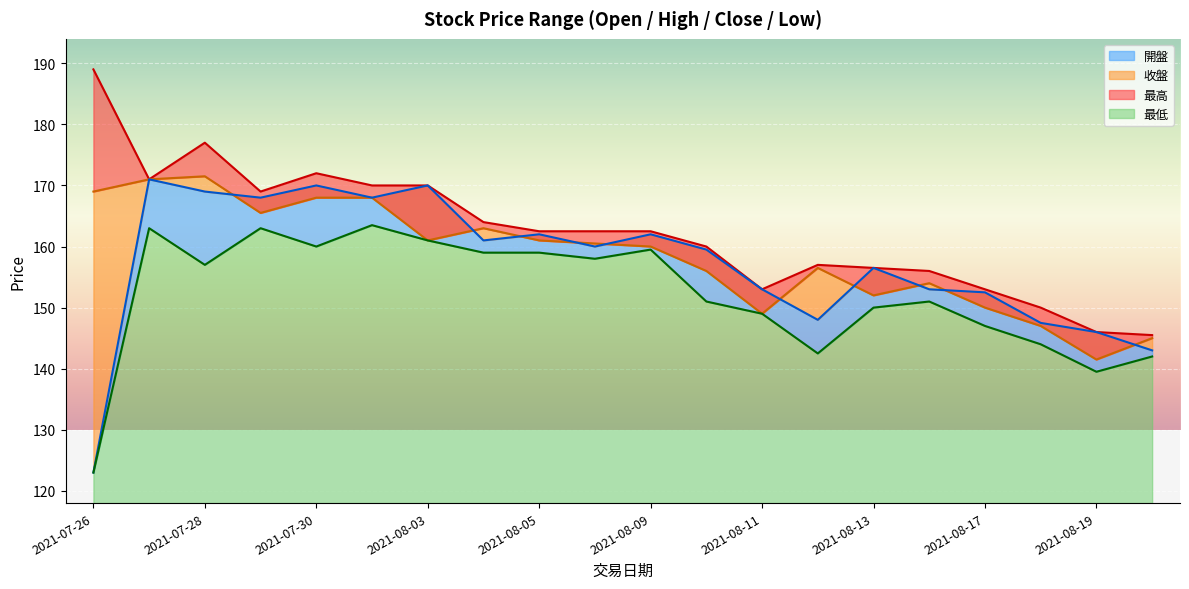

What is the average value of the 開盤 series?

157.2